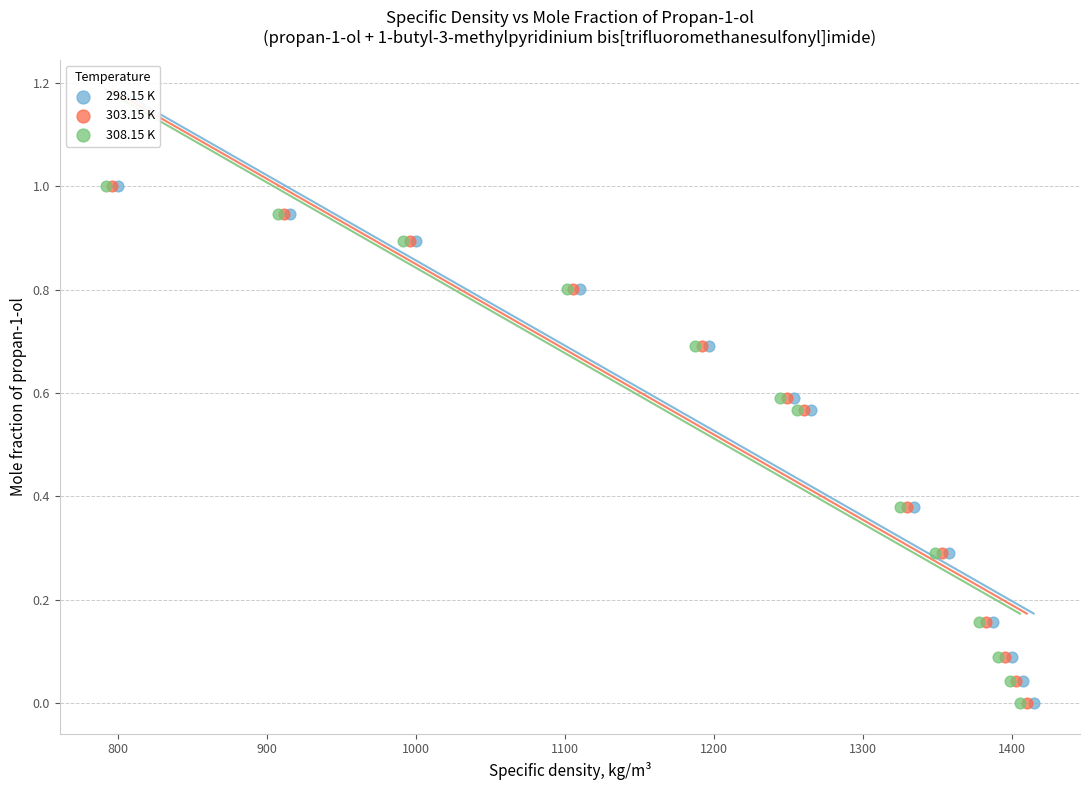

What are all the series names shown in the legend?

298.15 K, 303.15 K, 308.15 K